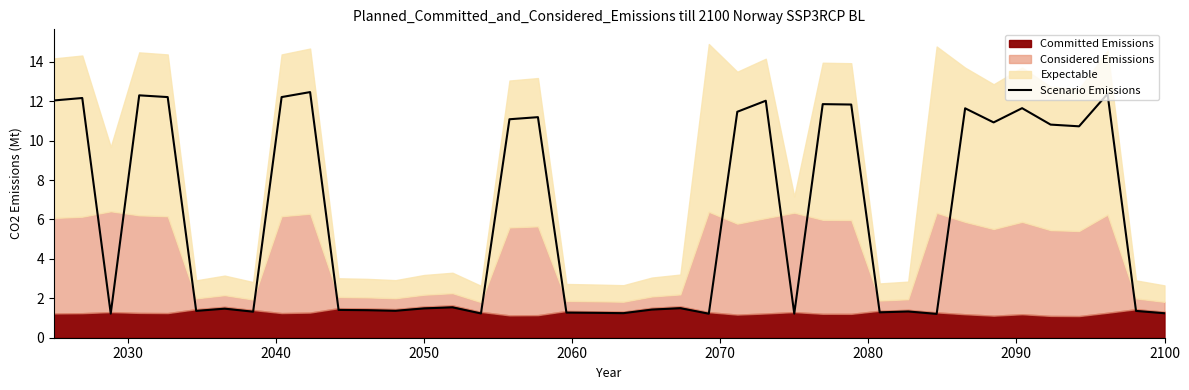

What is the lowest value of the Scenario Emissions series?

1.2